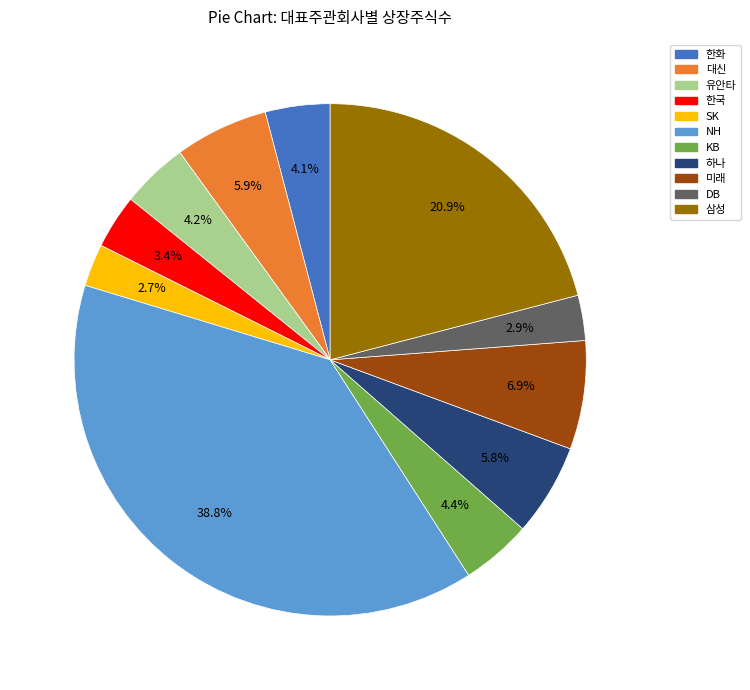

Between 한화 and 미래, which is larger?

미래